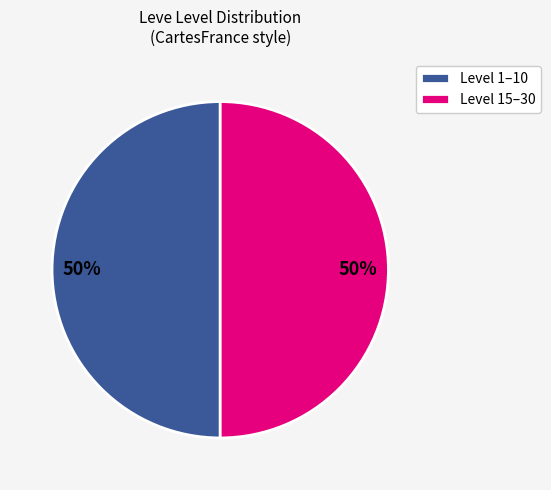

To the nearest percent, what portion does Level 1–10 represent?

50%